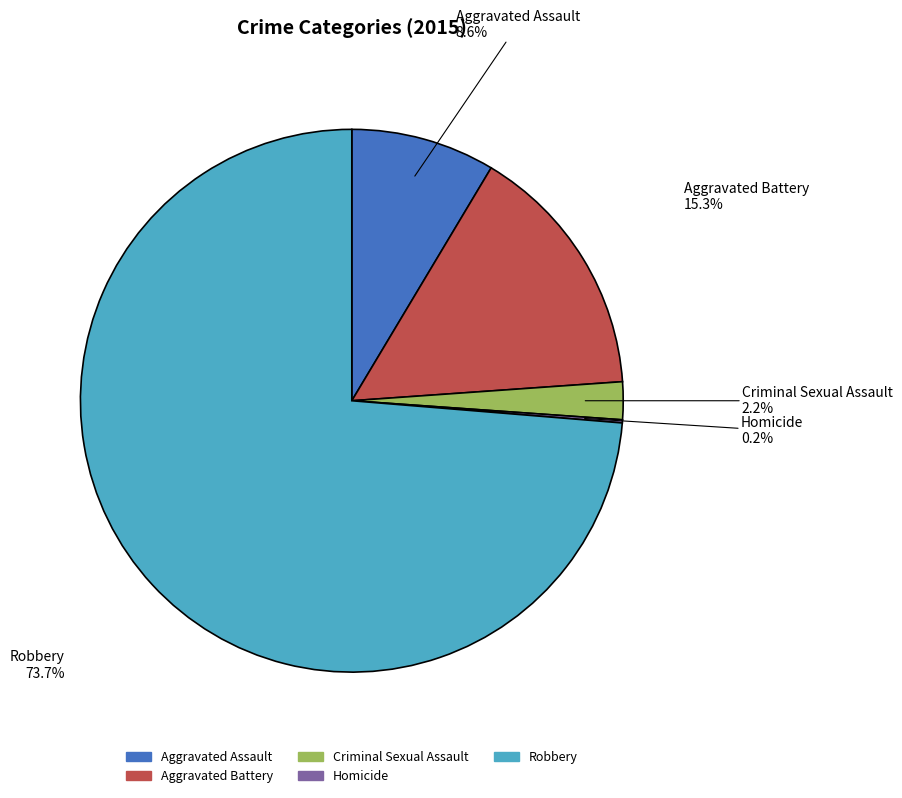

Do Aggravated Battery and Robbery together represent more than half of the pie?

Yes